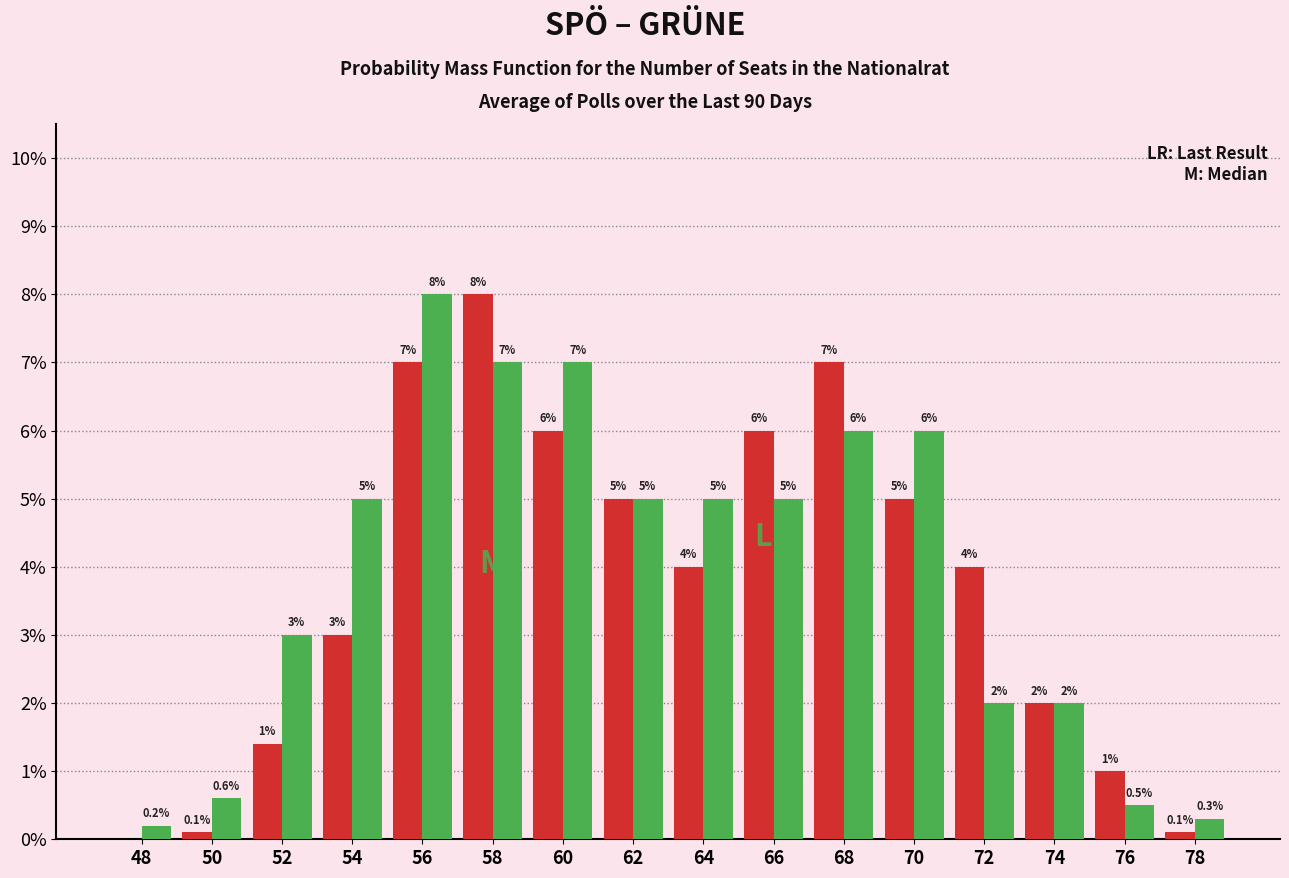

Reading left to right, transcribe all the data shown in this chart.

SPÖ: 48=0.0	50=0.1	52=1.4	54=3.0	56=7.0	58=8.0	60=6.0	62=5.0	64=4.0	66=6.0	68=7.0	70=5.0	72=4.0	74=2.0	76=1.0	78=0.1
GRÜNE: 48=0.2	50=0.6	52=3.0	54=5.0	56=8.0	58=7.0	60=7.0	62=5.0	64=5.0	66=5.0	68=6.0	70=6.0	72=2.0	74=2.0	76=0.5	78=0.3